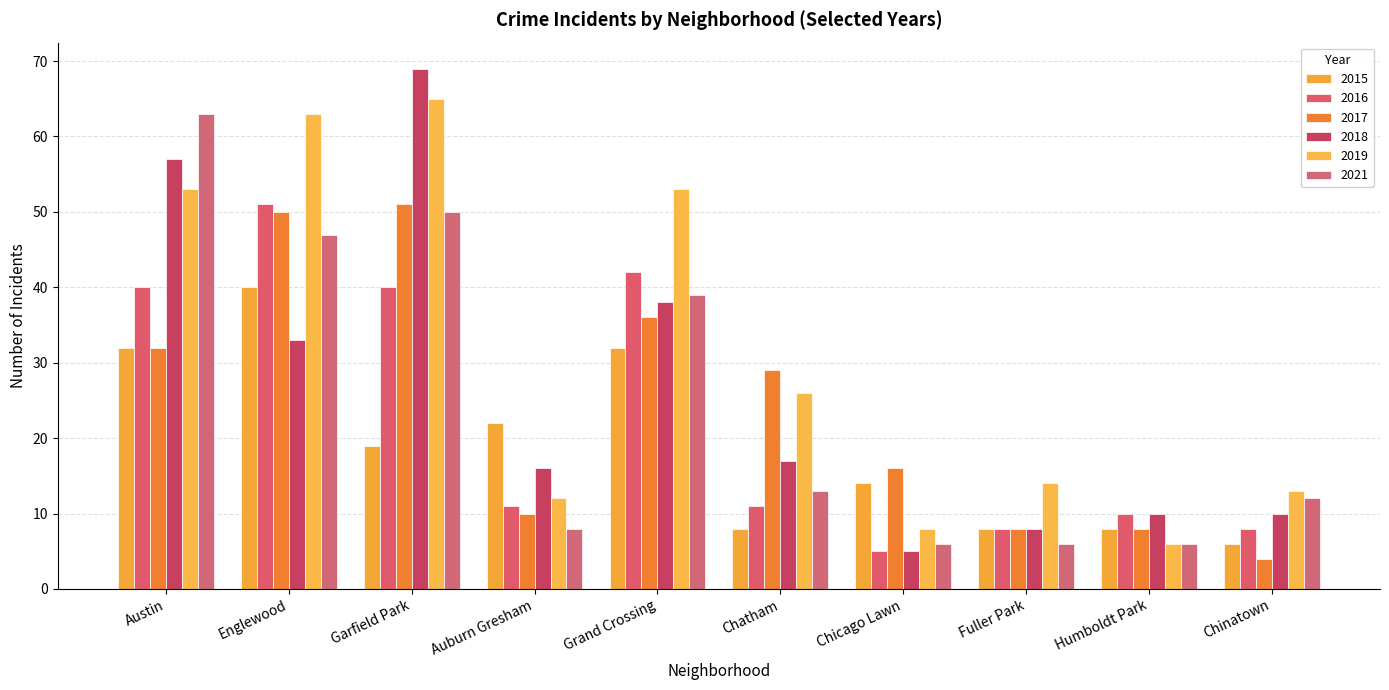

How many groups of bars are there?

10